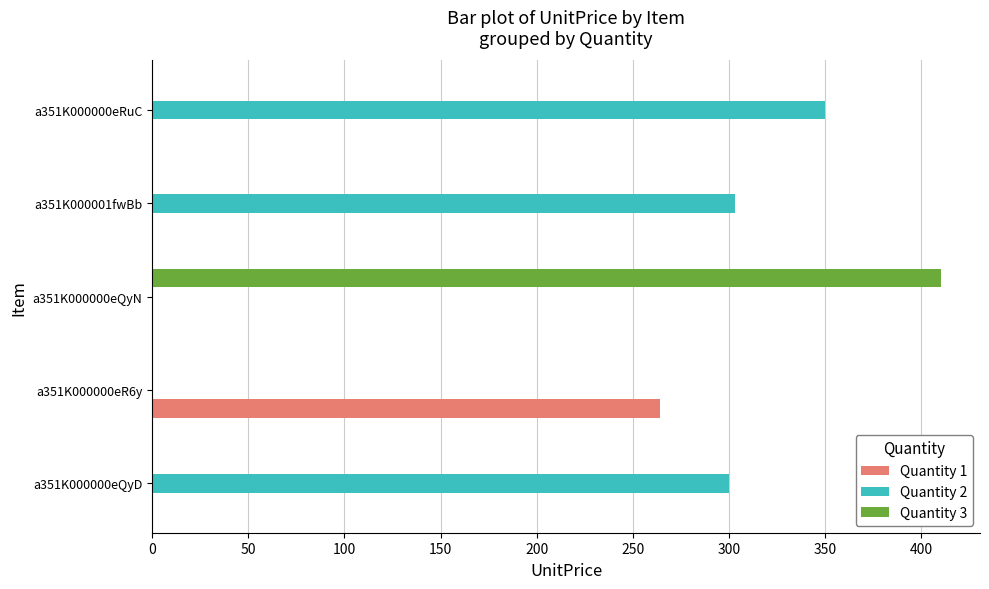

Which category has the highest value across all series?

a351K000000eQyN